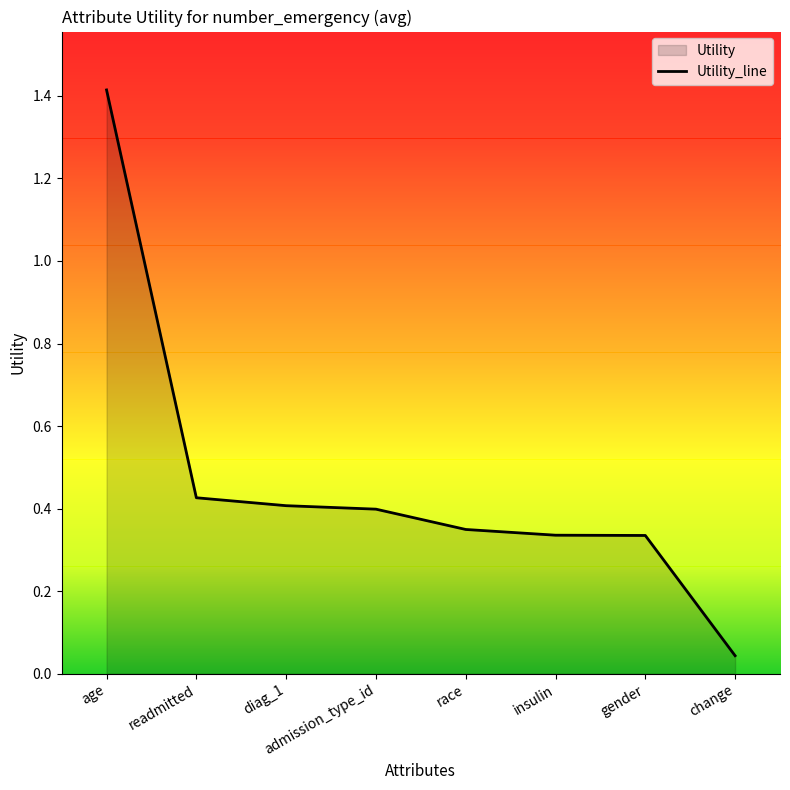

How many lines are shown in the chart?

1